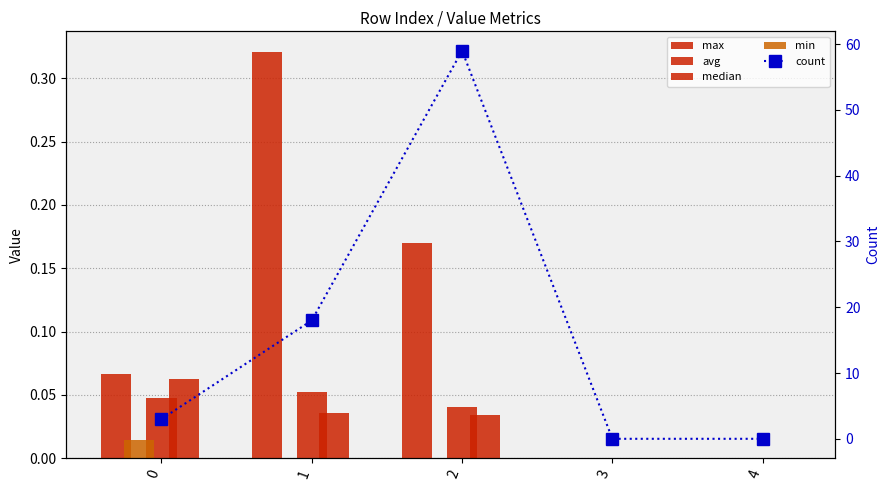

At which category is the sum across all series the highest?

2